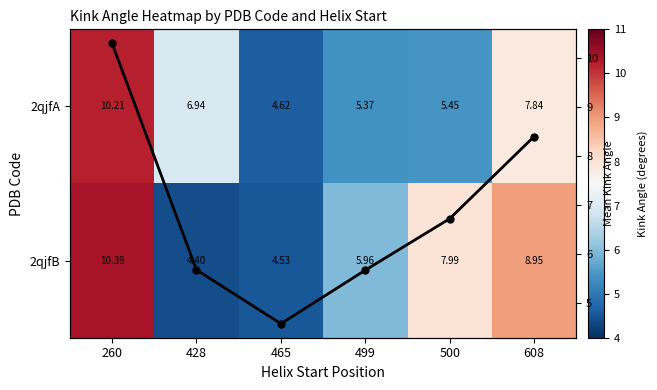

Where does the 2qjfB series first go above 7?

260